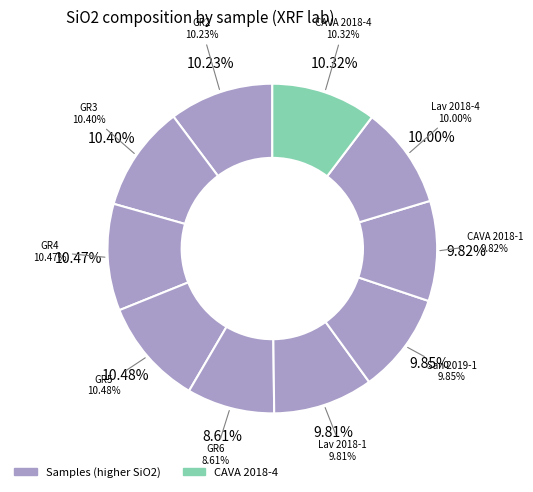

What percentage is NOT represented by GR3?

89.6%